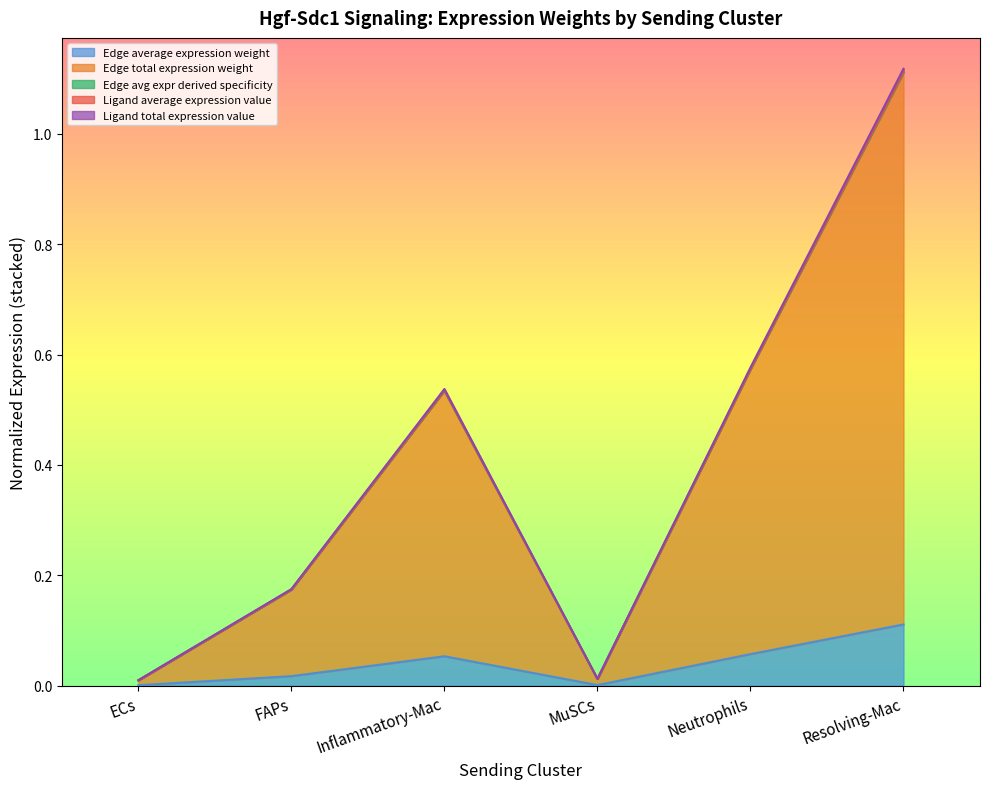

What is the label of the 2nd point from the right?

Neutrophils